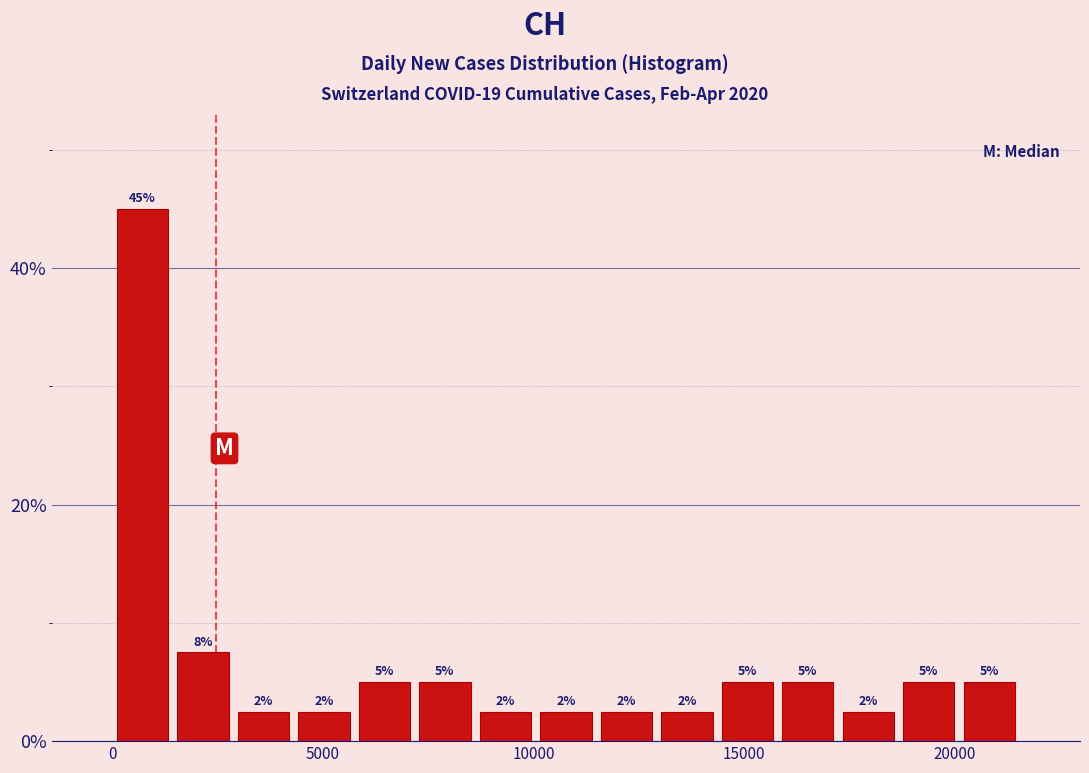

Read against the x-axis, roughly where is the centre of the tallest bar?

500